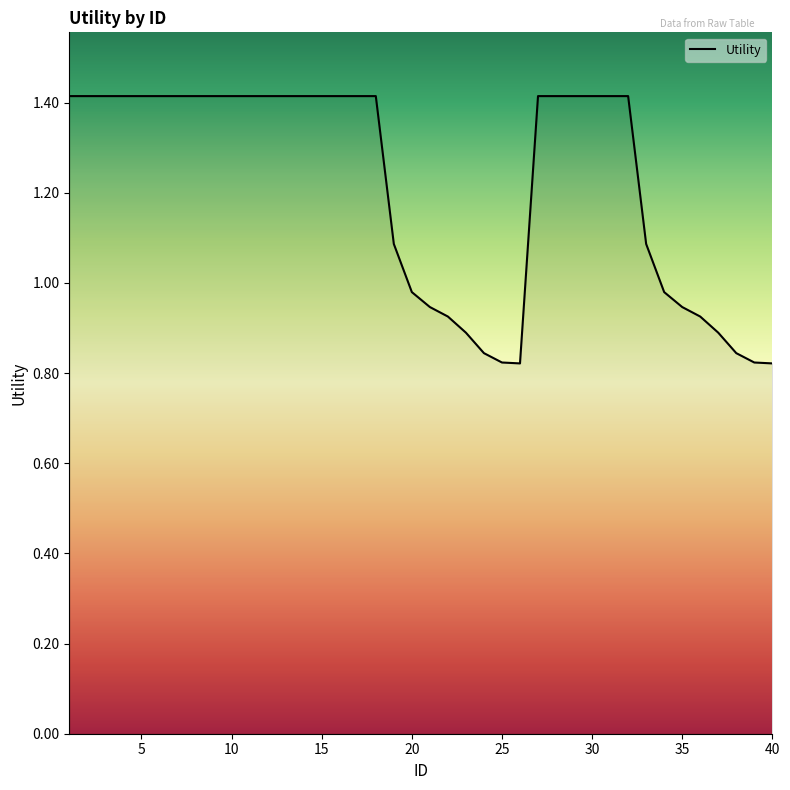

What is the greatest value displayed?

1.4